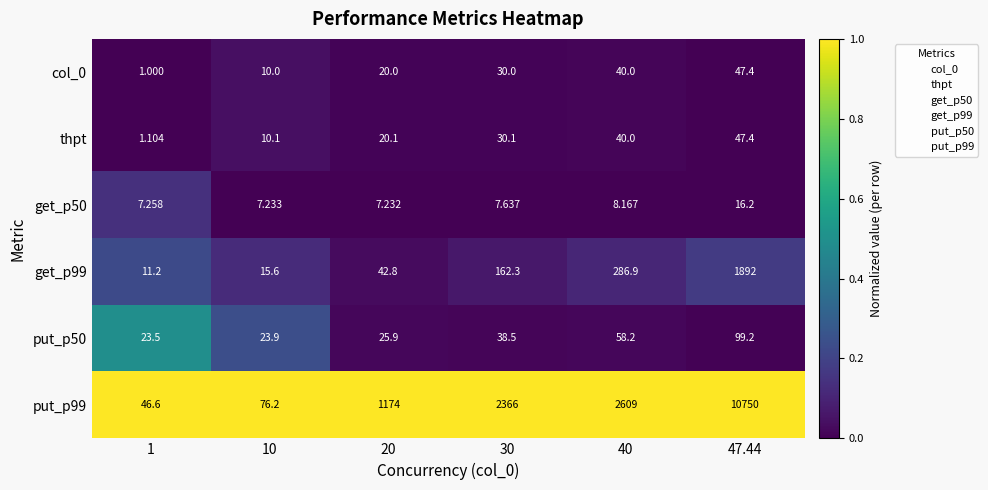

How many data points does each series have?

6